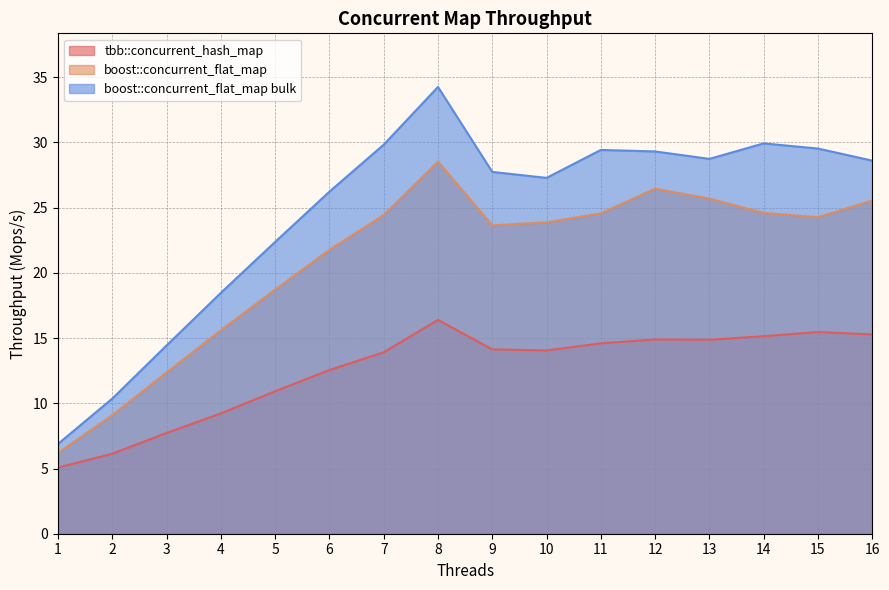

Between 12 and 16, which series saw the biggest shift?

boost::concurrent_flat_map